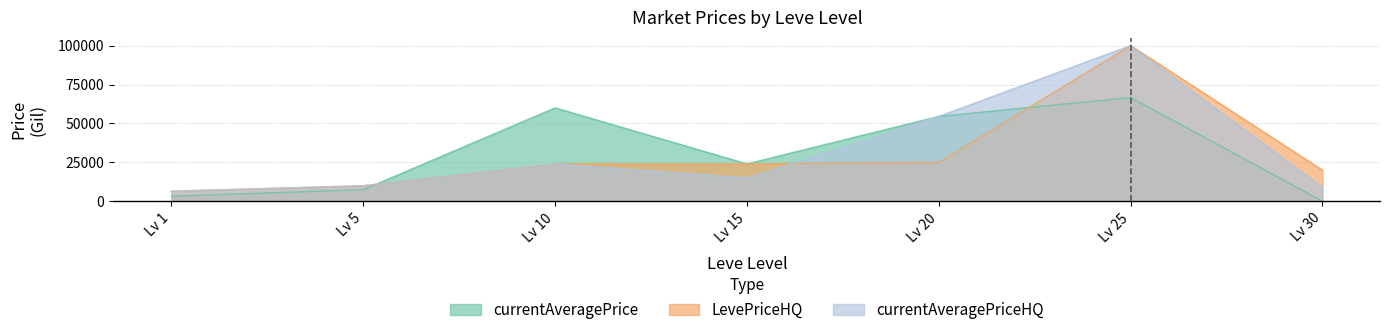

In currentAveragePrice, how many points are lower than both neighbors (excluding endpoints)?

1